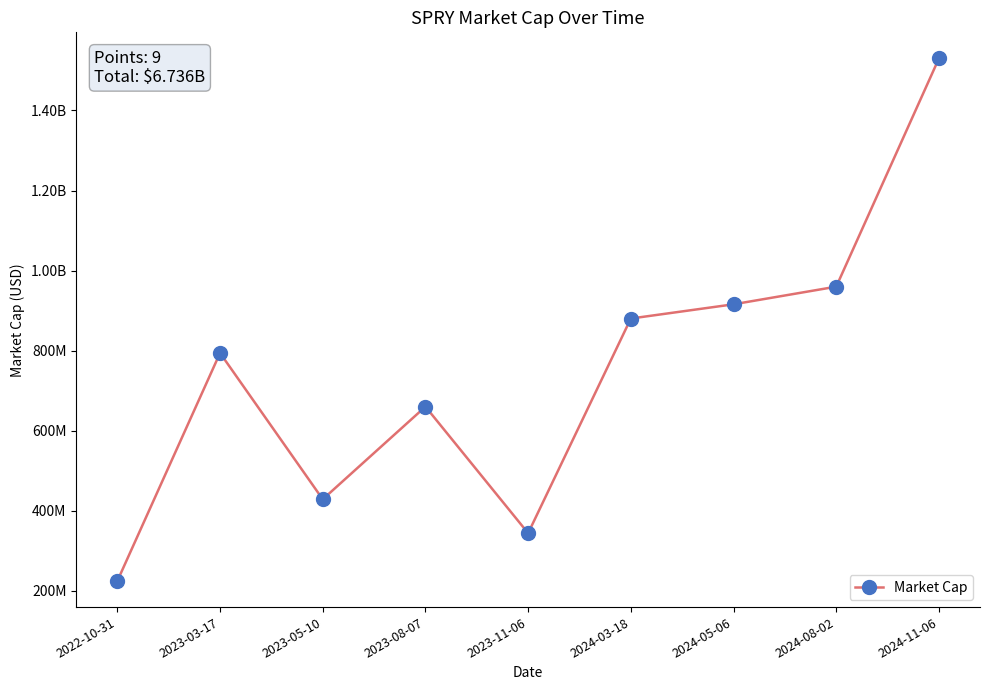

Rank the categories by value from highest to lowest.

2024-11-06, 2024-08-02, 2024-05-06, 2024-03-18, 2023-03-17, 2023-08-07, 2023-05-10, 2023-11-06, 2022-10-31